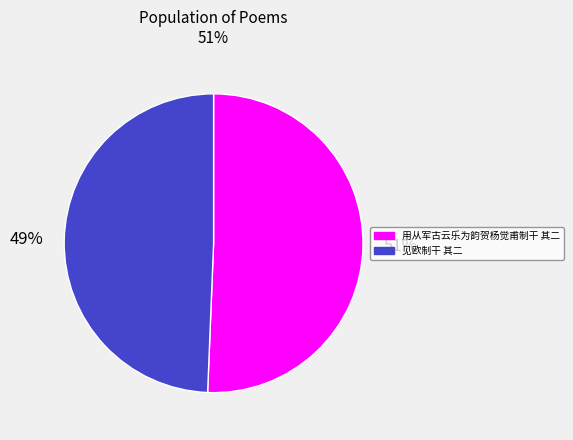

Which category has the smallest portion of the pie?

见欧制干 其二